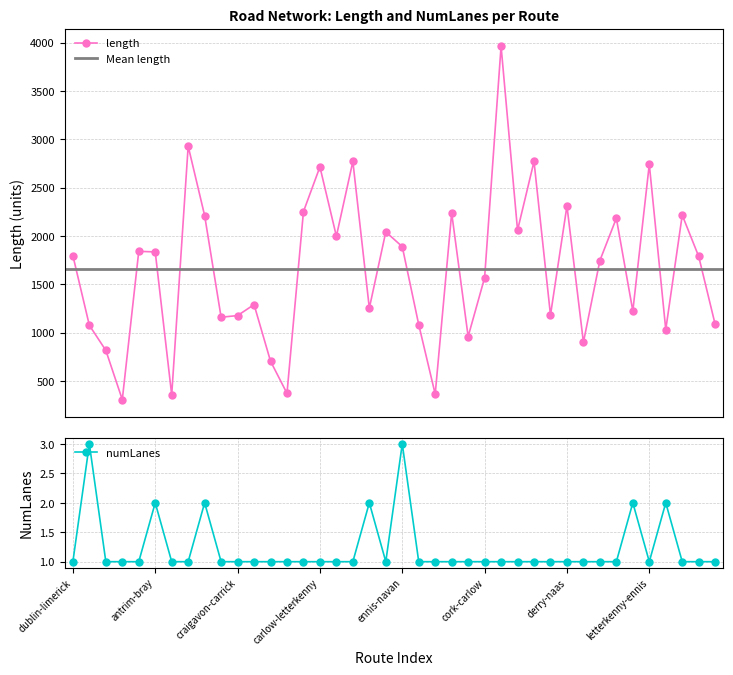

At which label is length closest to 2134?

derry-dublin